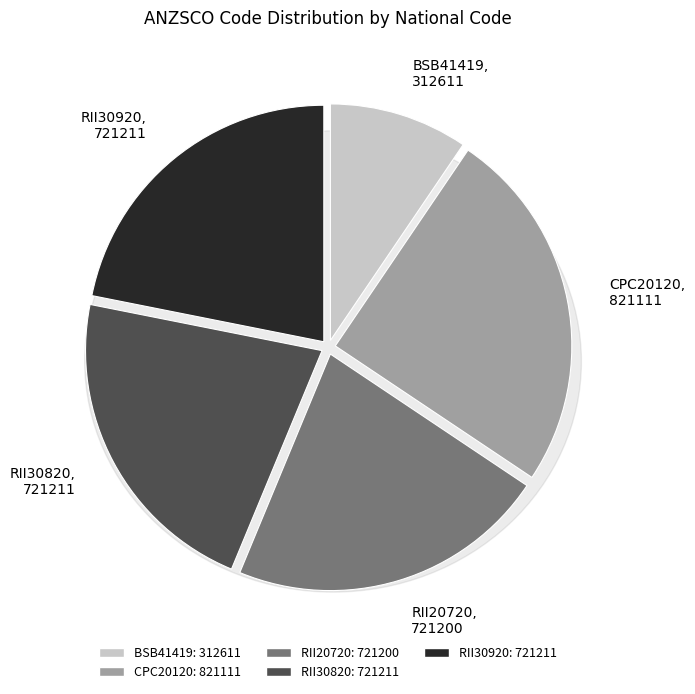

Is there any slice that represents more than half of the pie?

No